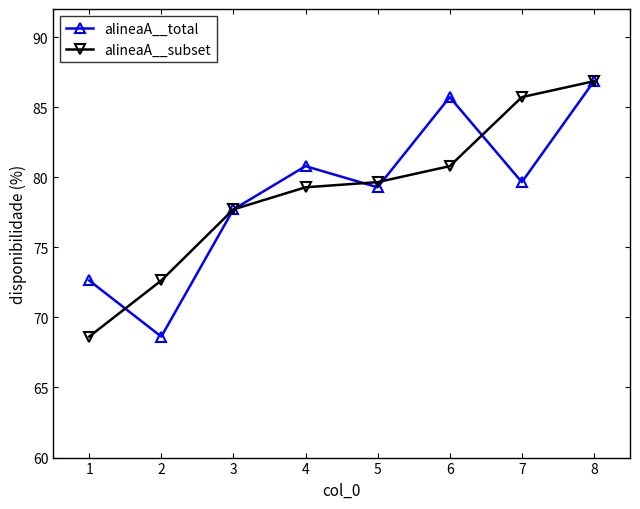

What is the minimum value for alineaA__total?

68.6